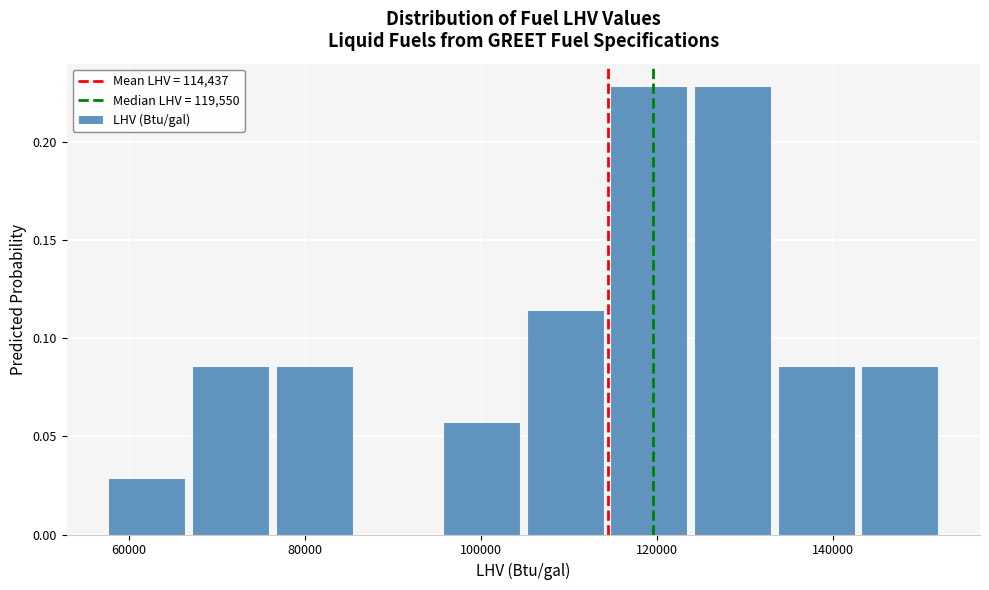

What is the height of the bar covering 58000 to 66000 on the x-axis? Neither the bar edges nor the heights are printed on the chart, so give them approximately, as read against the axes.

0.030